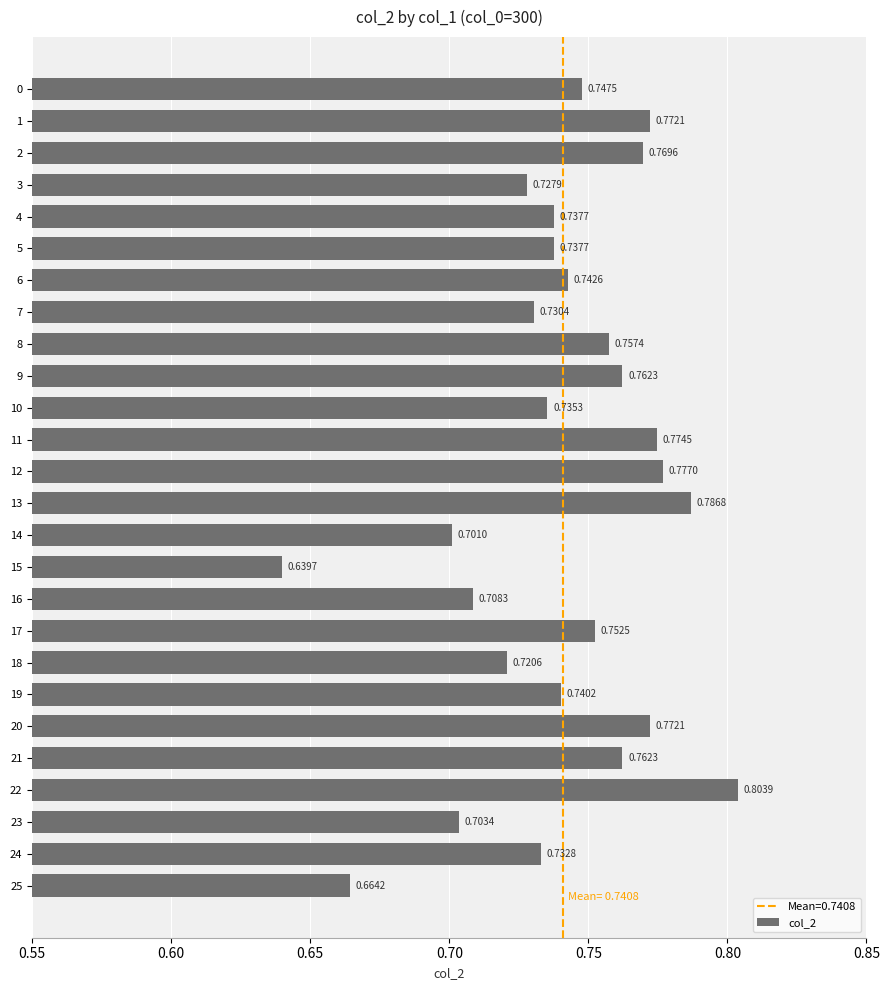

Which category has the lowest value across all series?

15